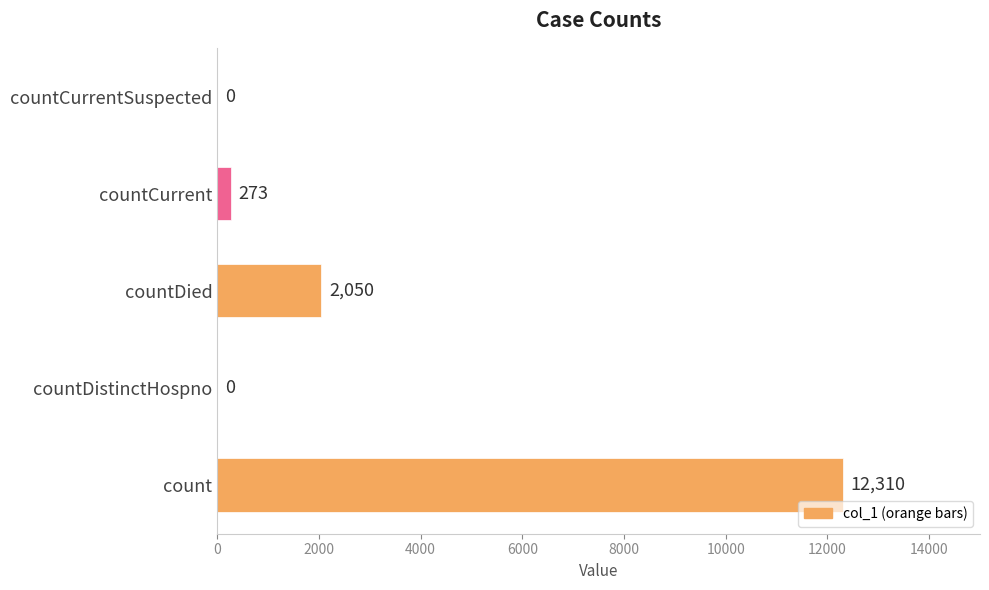

Reading bottom to top, list all the values displayed in this chart.

count=12310	countDistinctHospno=0	countDied=2050	countCurrent=273	countCurrentSuspected=0